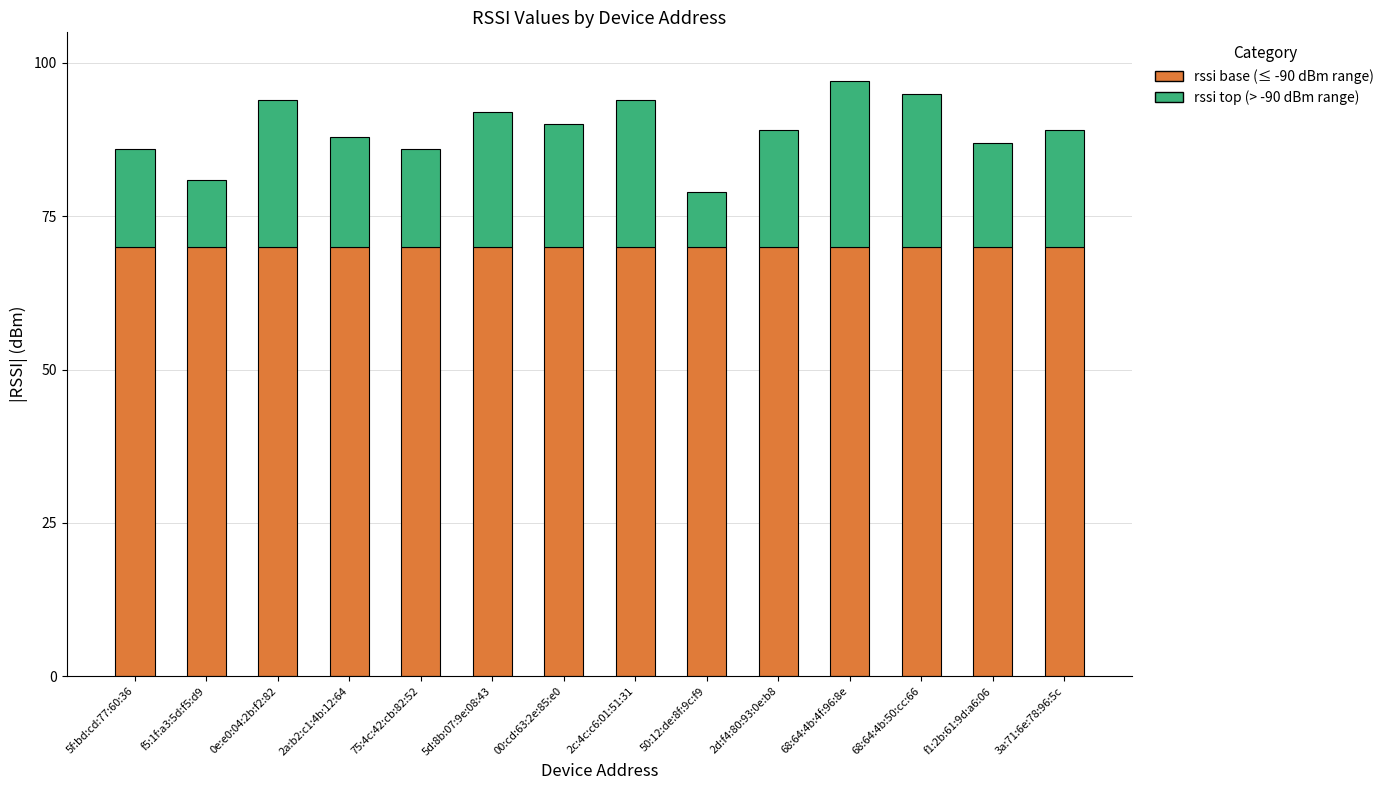

How many categories are shown in the chart?

14